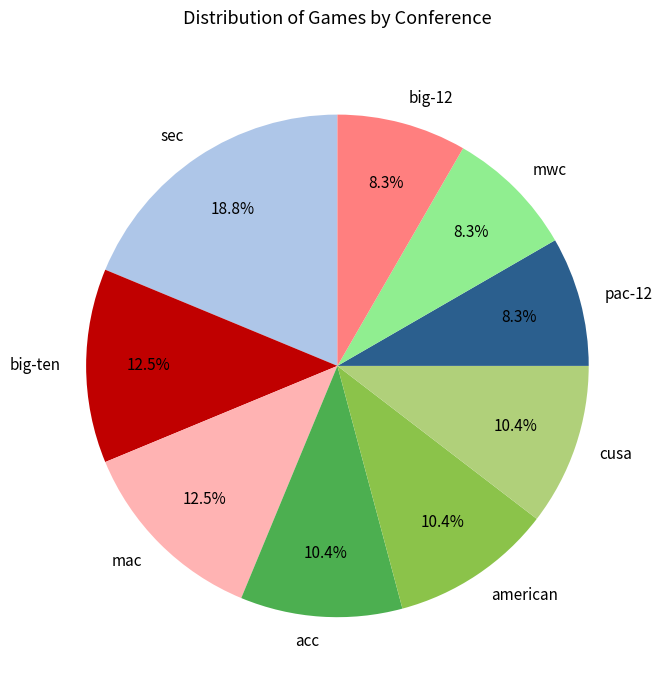

What portion of the pie excludes pac-12?

91.7%